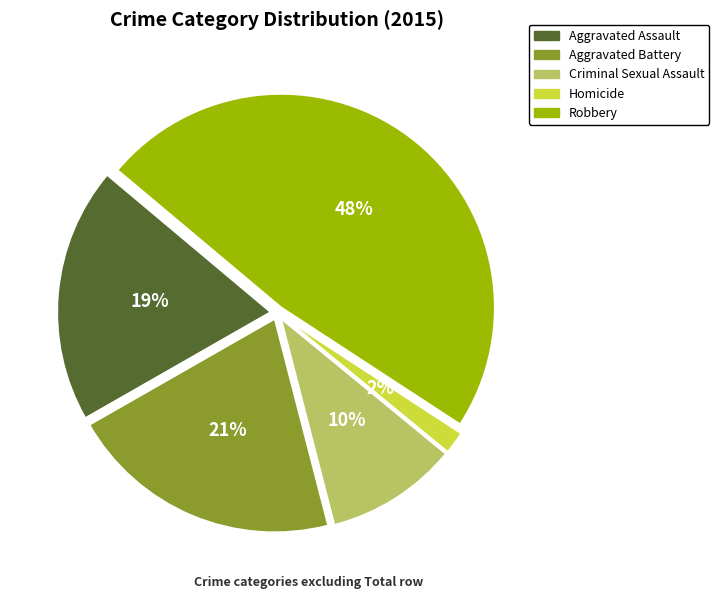

Which slice is the largest?

Robbery